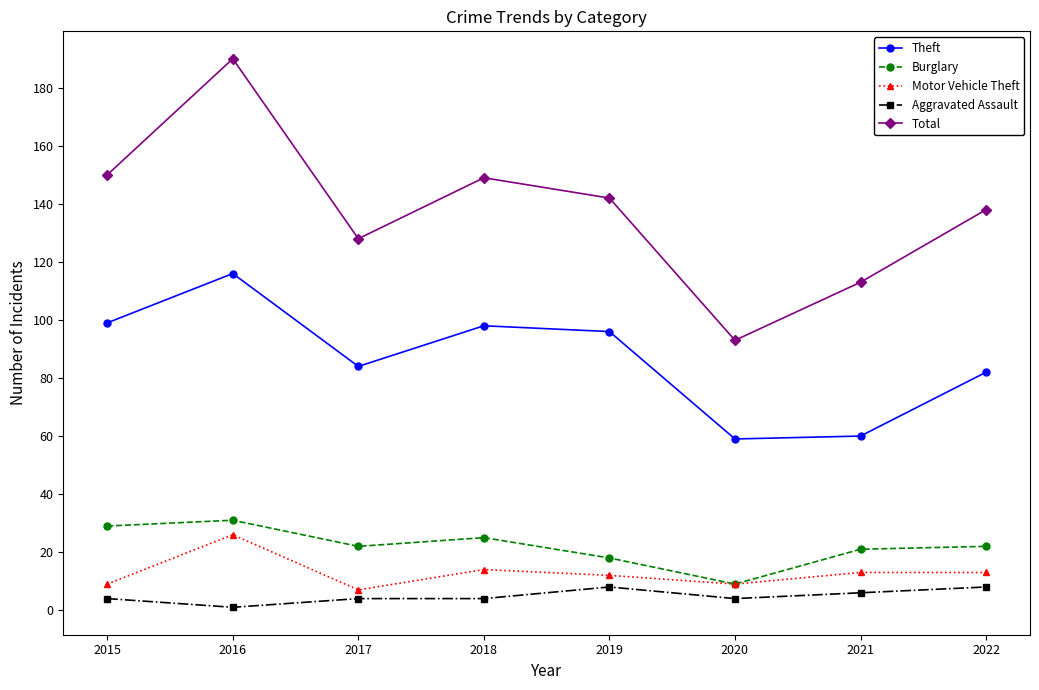

What is the spread (max minus min) of values at 2022?

130